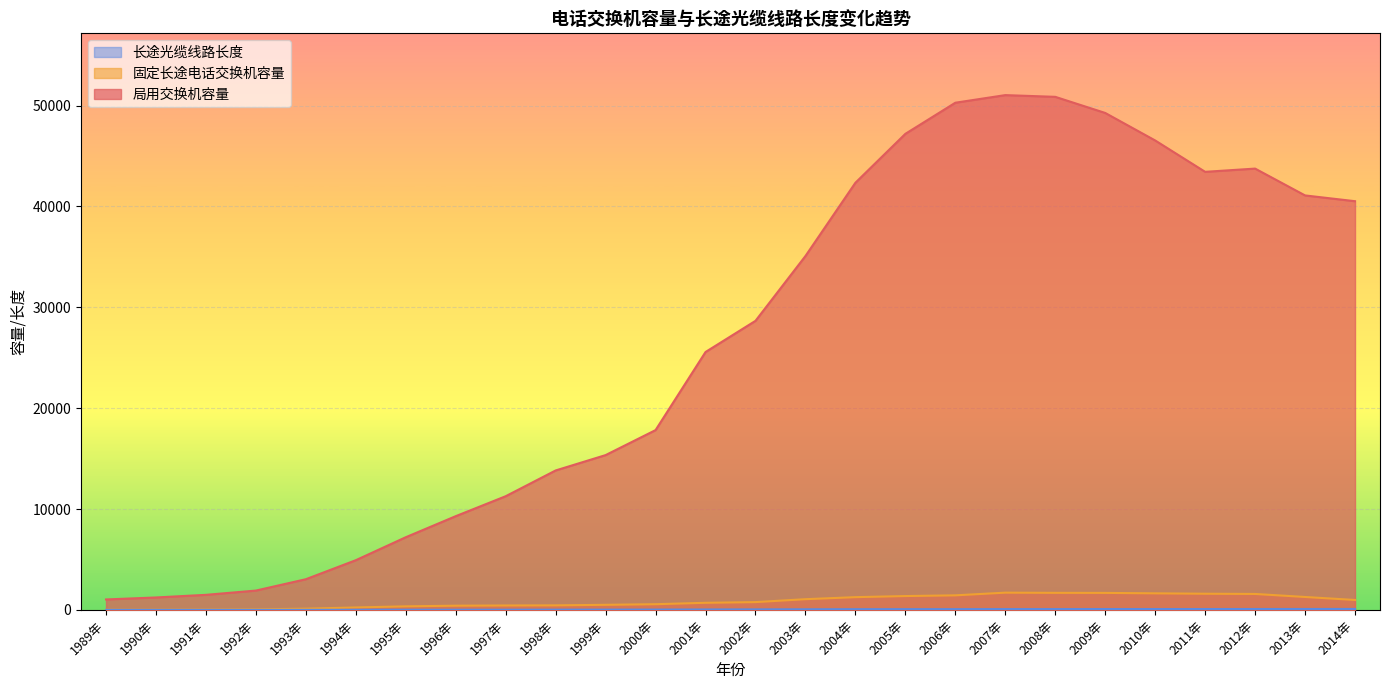

What are all the series names shown in the legend?

局用交换机容量, 固定长途电话交换机容量, 长途光缆线路长度